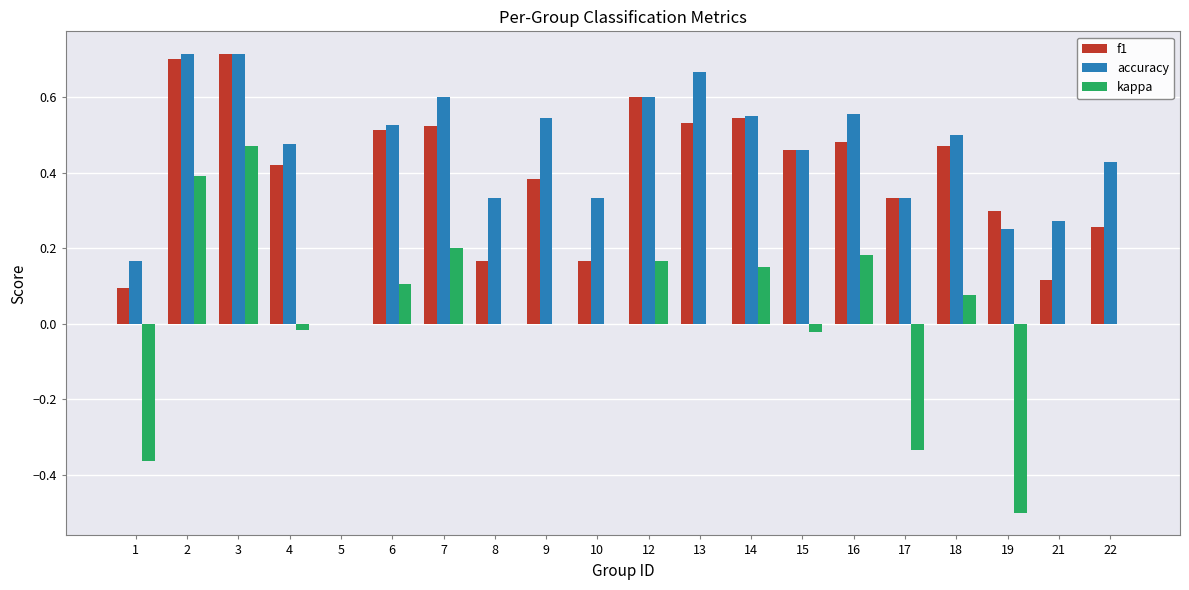

What is the total value across all series at 6?

1.1